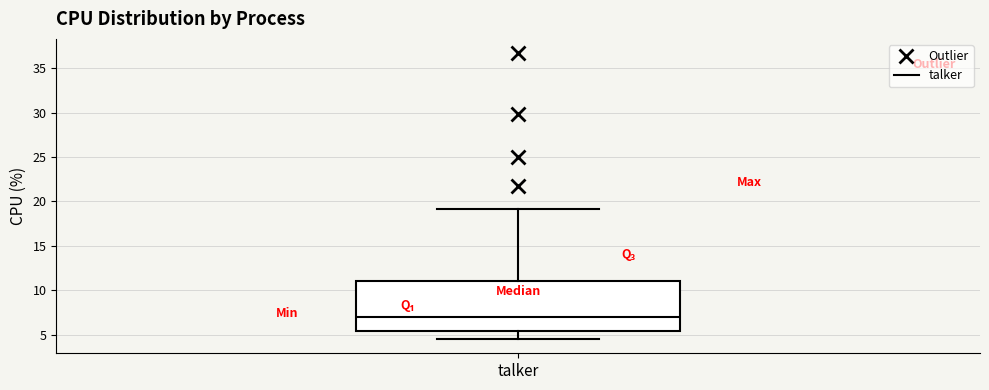

Transcribe this box plot: give where the median line is, the range the box spans, and where the two whiskers end, as read against the y-axis. The values are not printed on the chart, so give them approximately, as read against the axis.

median 7.0, box 5.5 to 11.0, whiskers 4.5 to 19.0